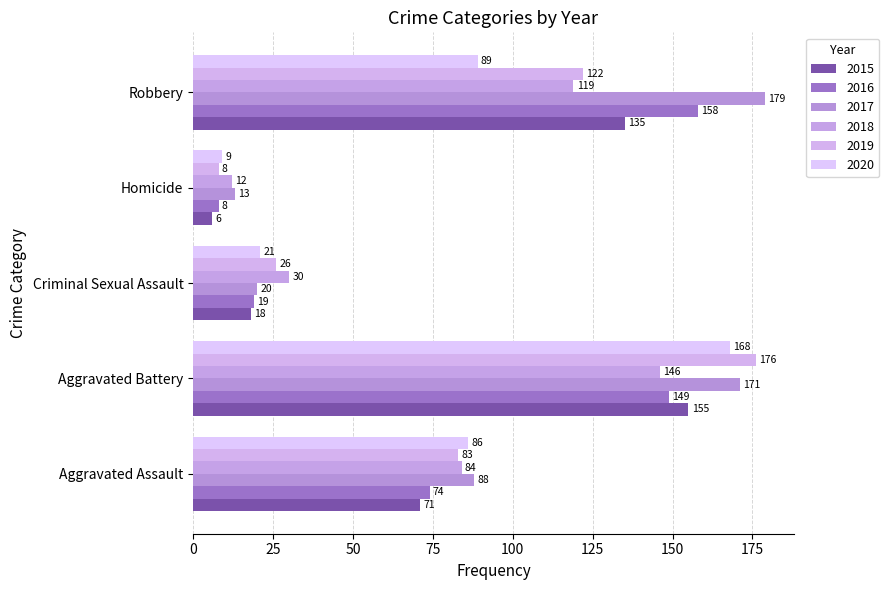

Which series has the largest total across all categories?

2017